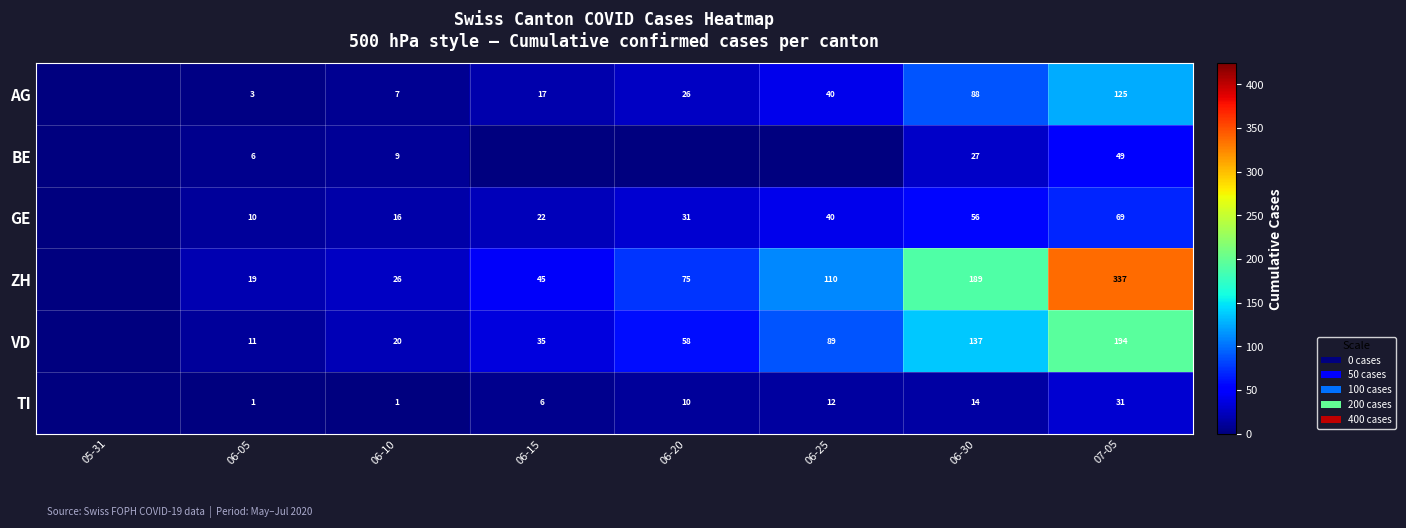

Is it true that AG equals 5 at 06-05?

False